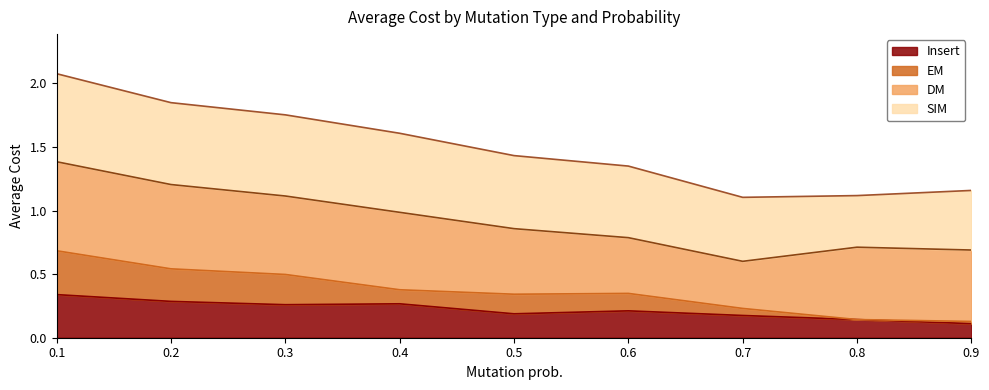

True or false: Insert and EM intersect in this chart.

False